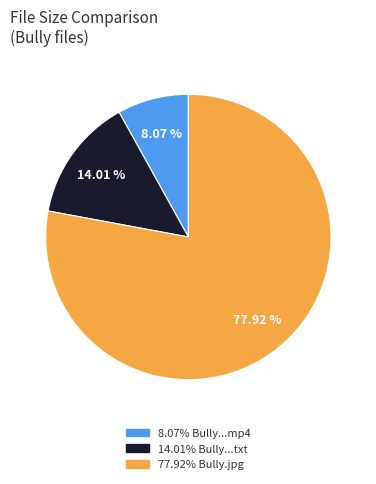

Is there a majority slice in this chart?

Yes